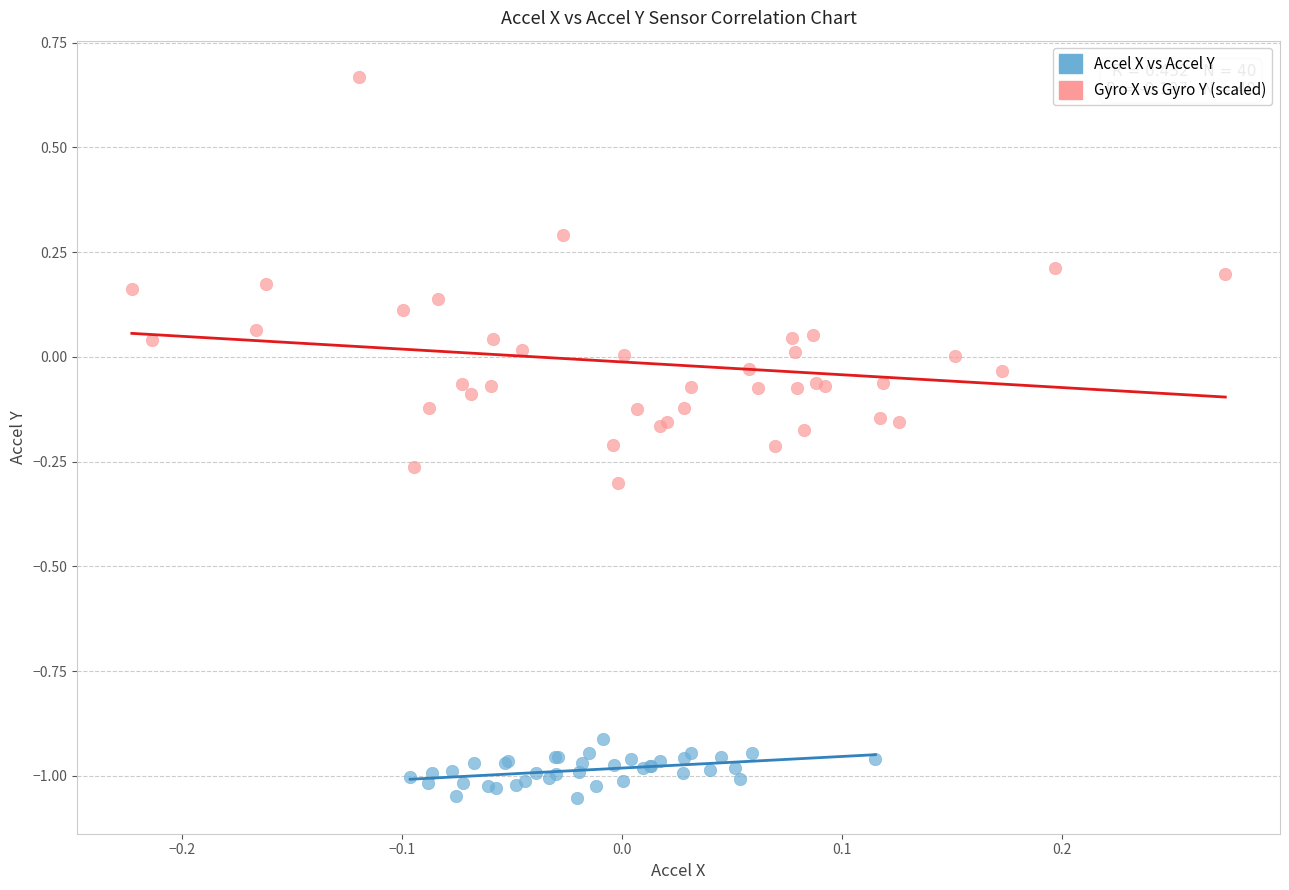

Which series contains the lowest Y value?

Accel X vs Accel Y